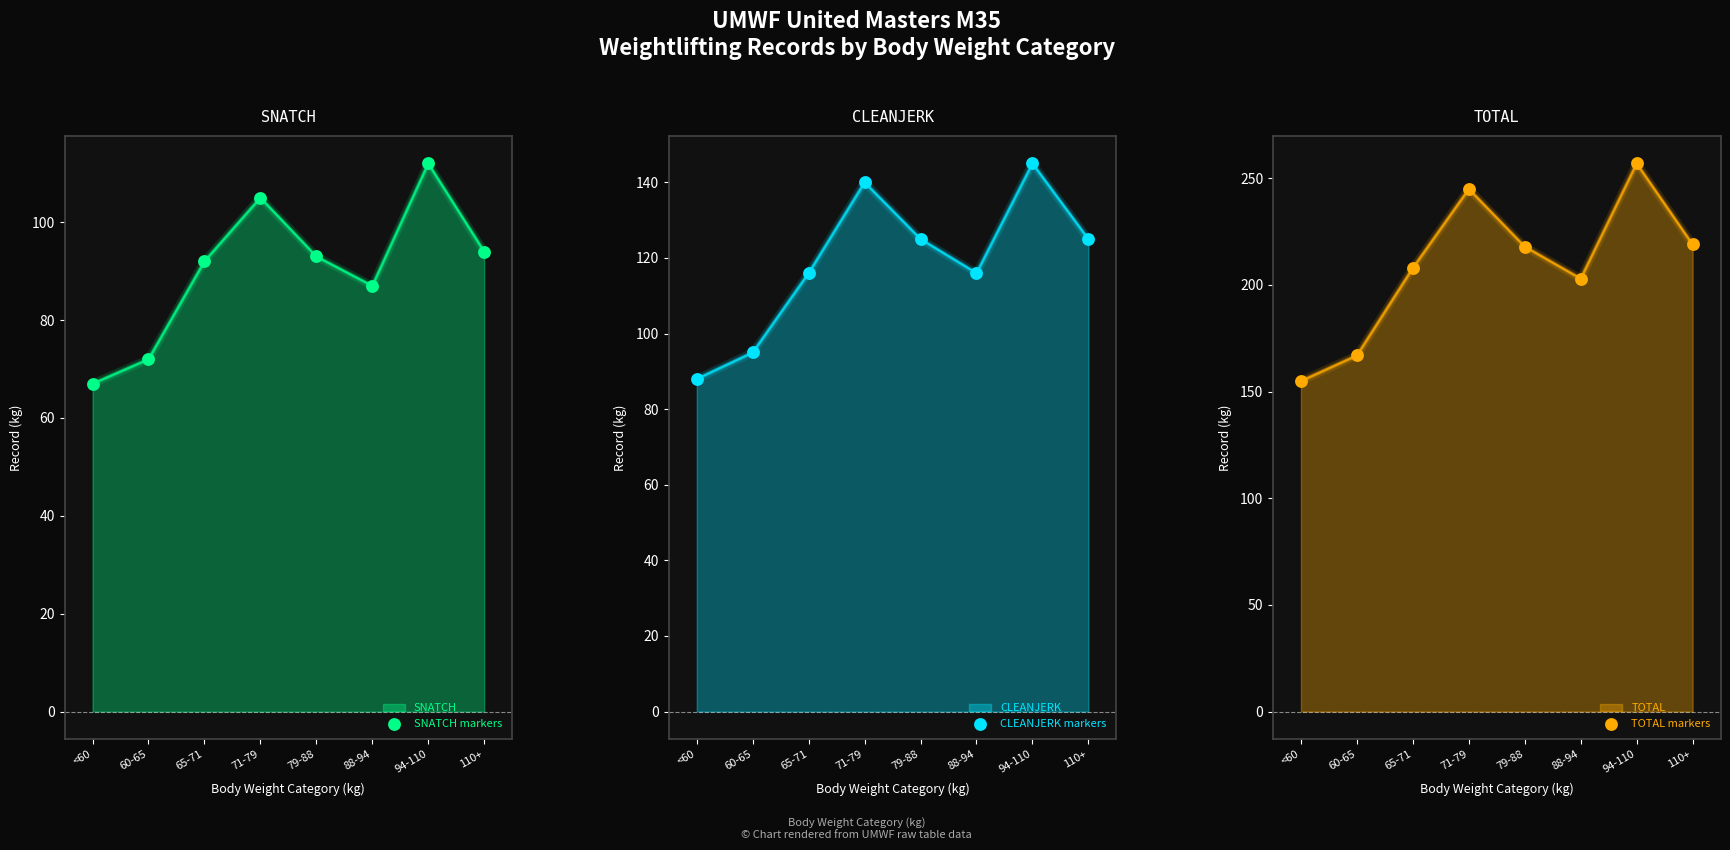

At which category is the sum across all series the highest?

94-110